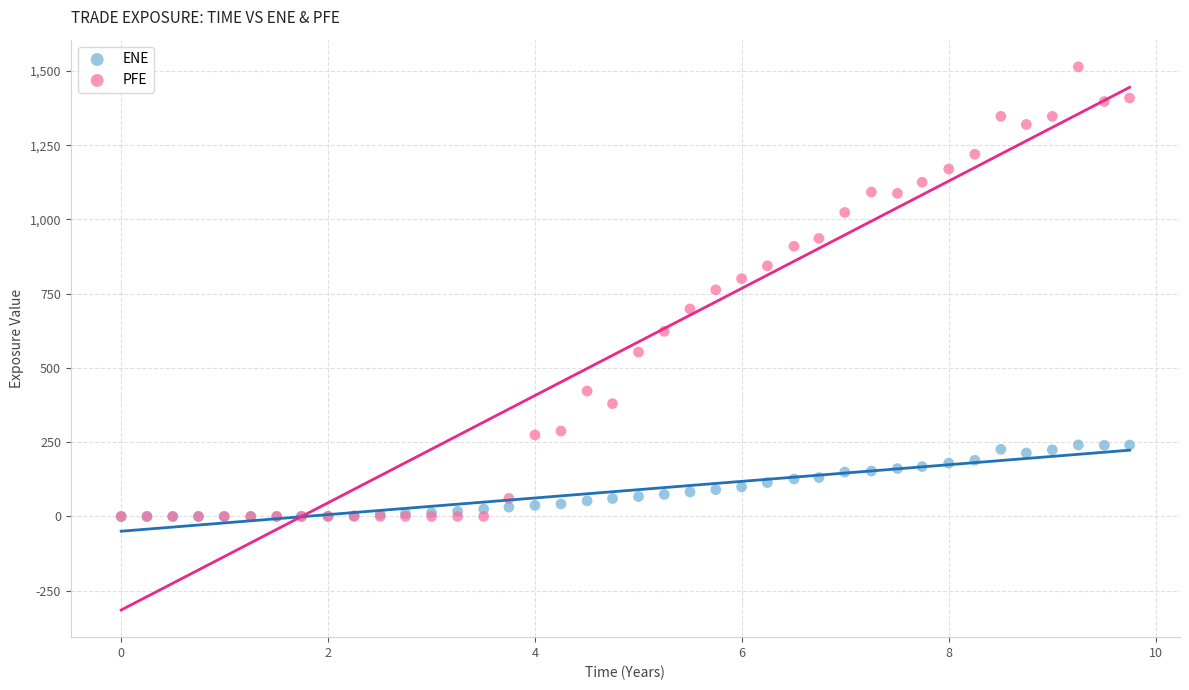

What are all the series names shown in the legend?

ENE, PFE